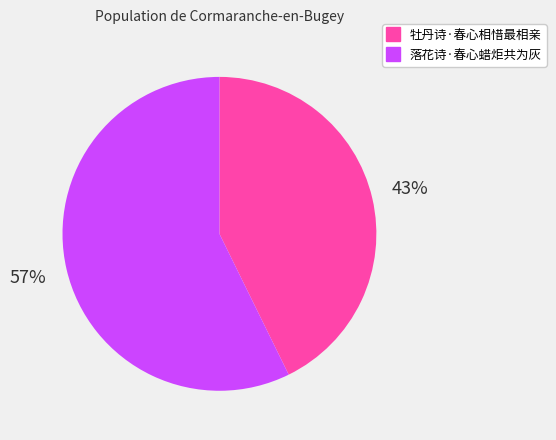

How many slices are in this pie chart?

2